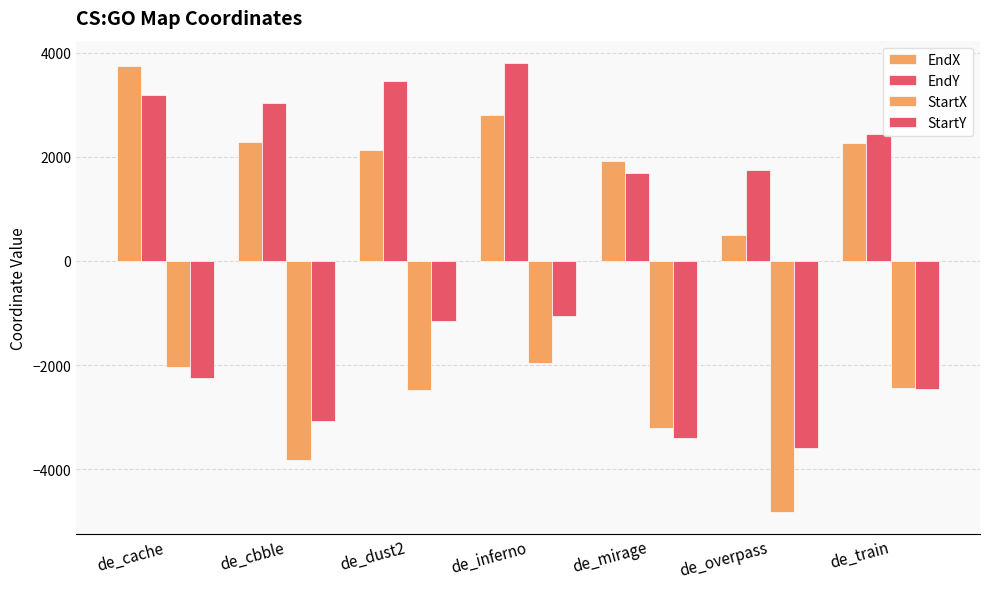

What is the label of the 2nd bar from the left?

de_cbble